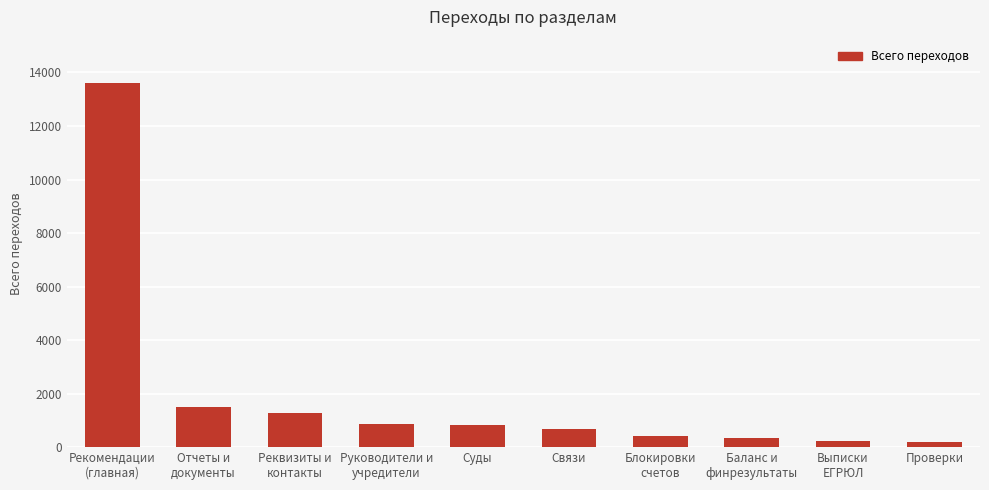

The chart shows a value of 1502 at Отчеты и
документы. True or false?

True